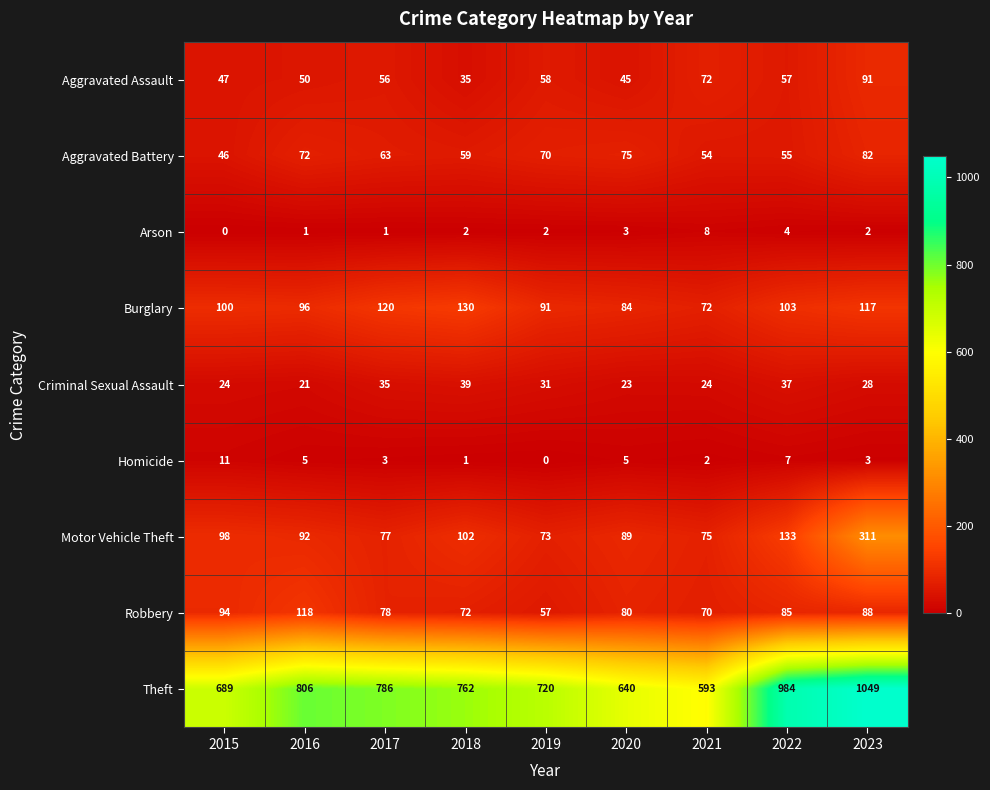

Where does the Theft series first go above 762?

2016